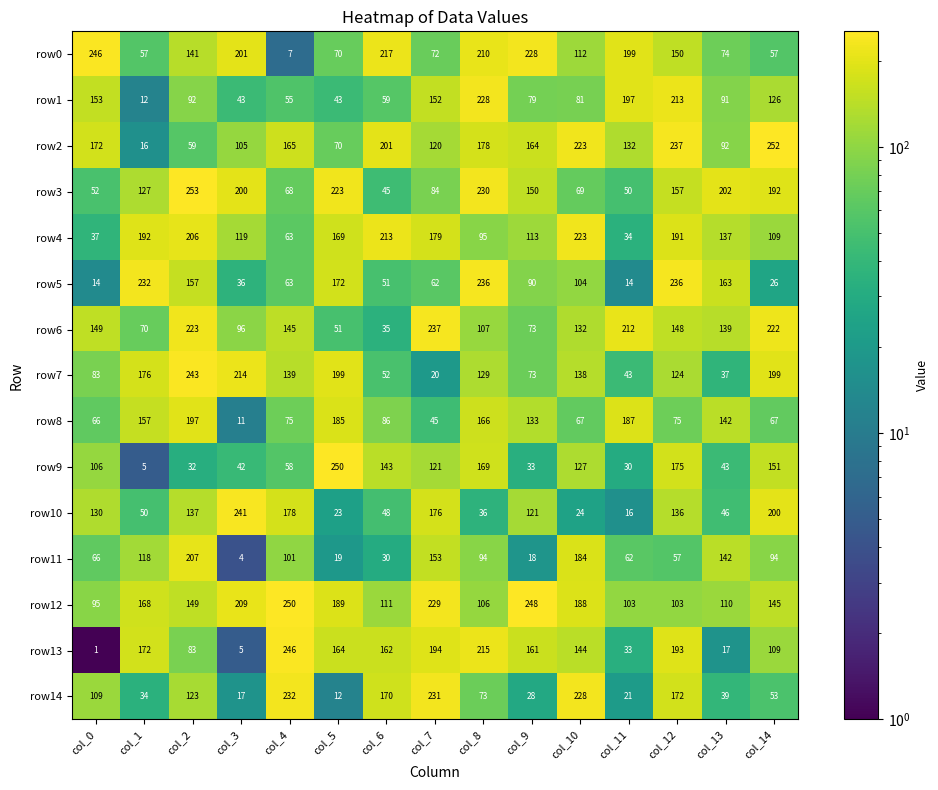

What is the average value of the row13 series?

127